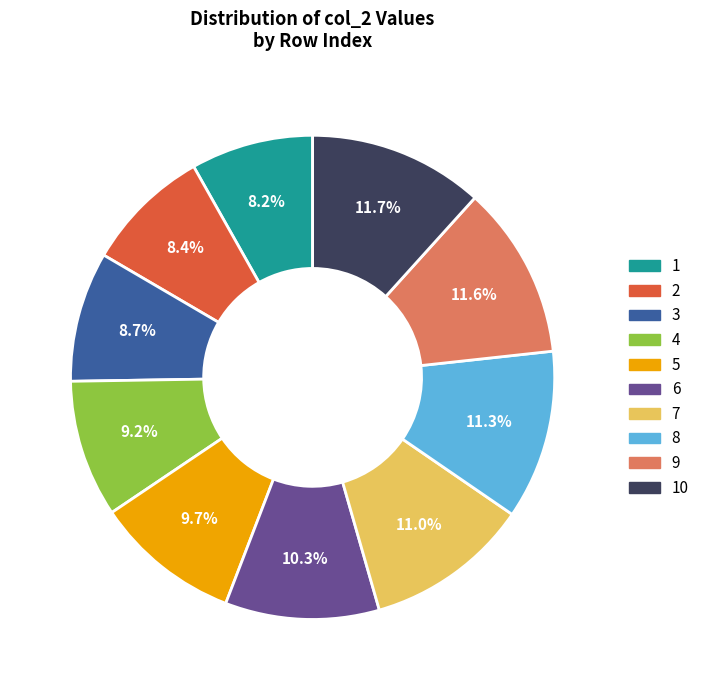

To the nearest percent, what percentage of the pie is 4?

9%